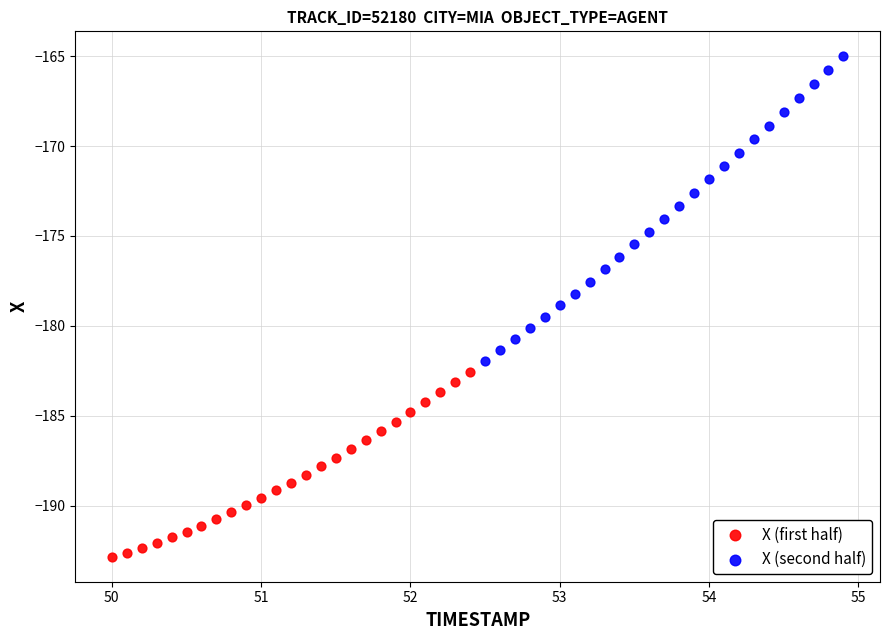

Which series has the widest spread of Y values?

X (second half)